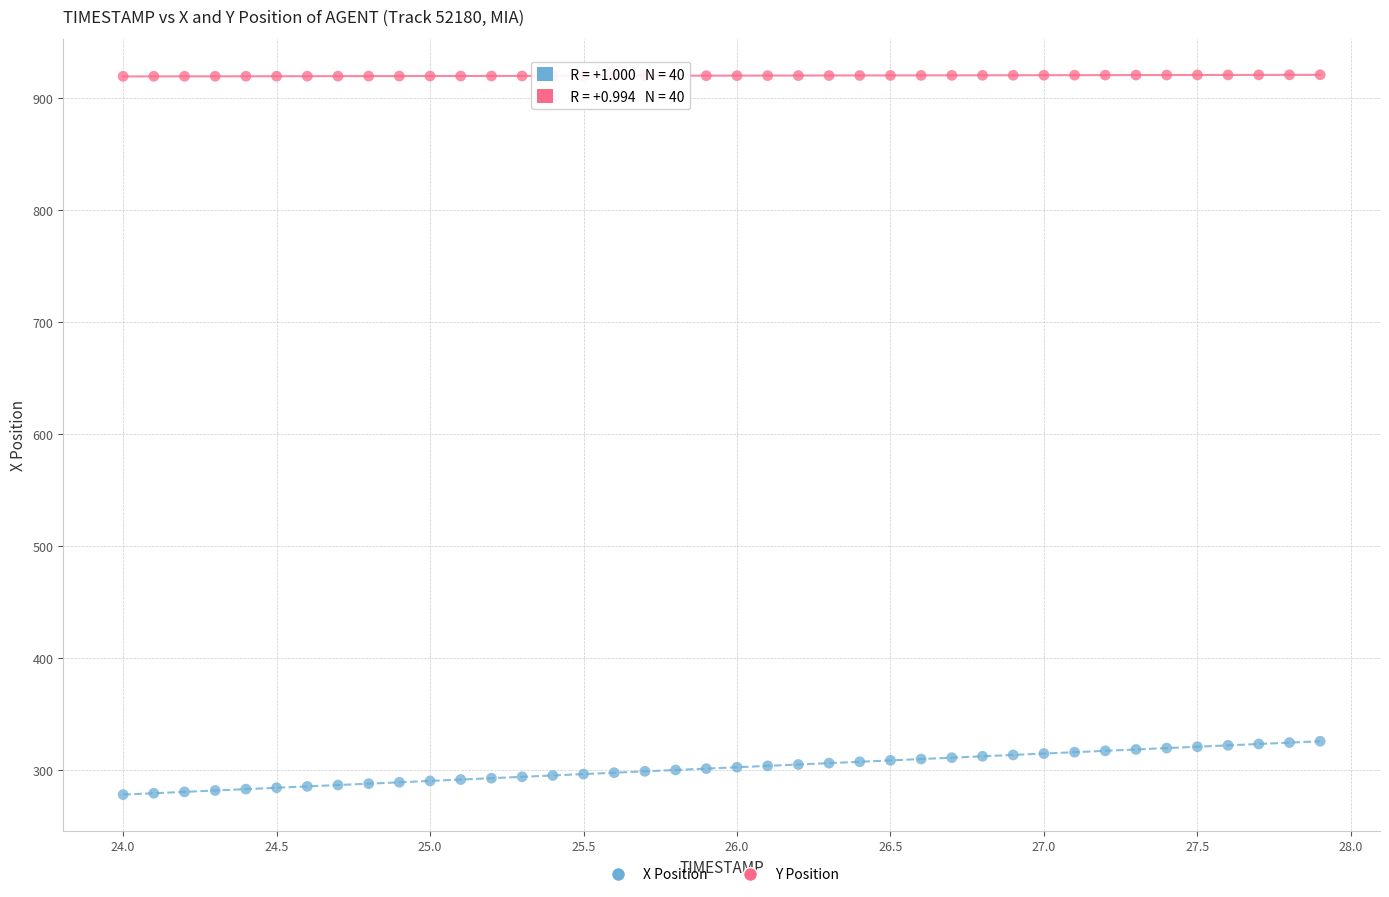

Across all data points, what is the range of X values (max minus min)?

3.9